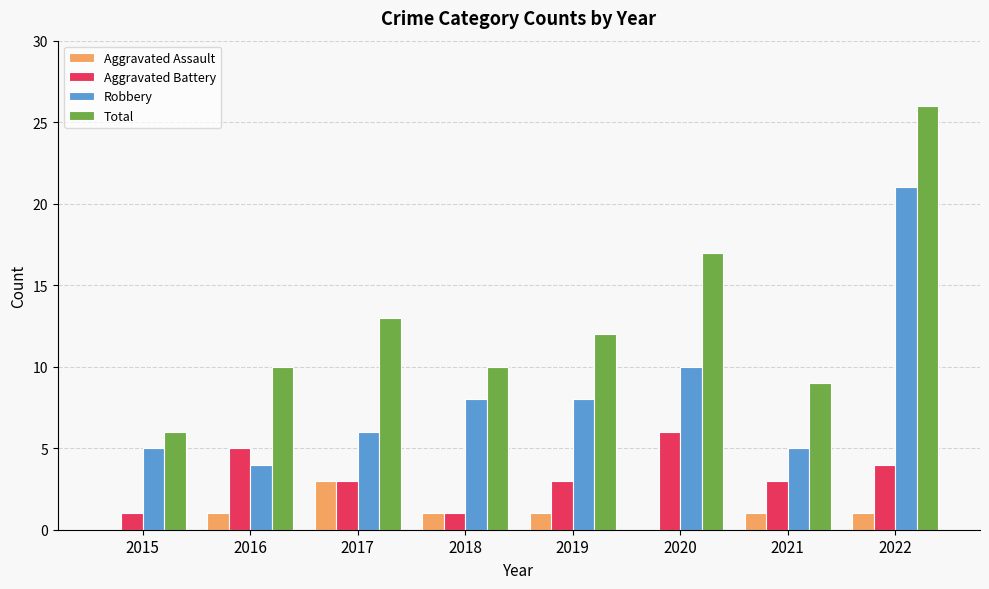

What is the total value across all series at 2022?

52